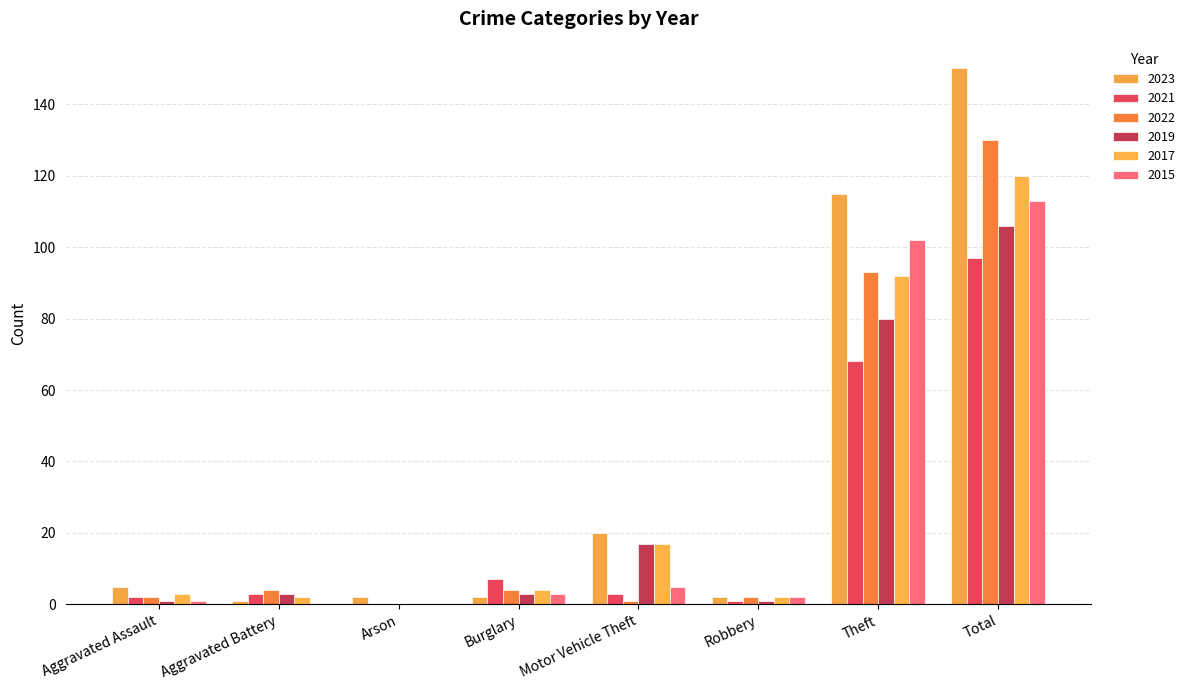

What is the difference between the 2015 values at Aggravated Assault and Theft?

101